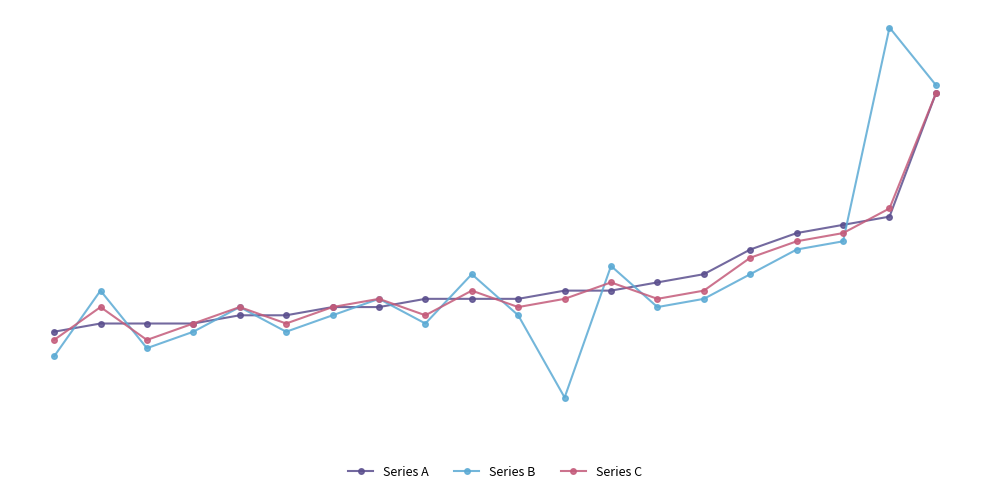

What are all the series names shown in the legend?

Series A, Series B, Series C